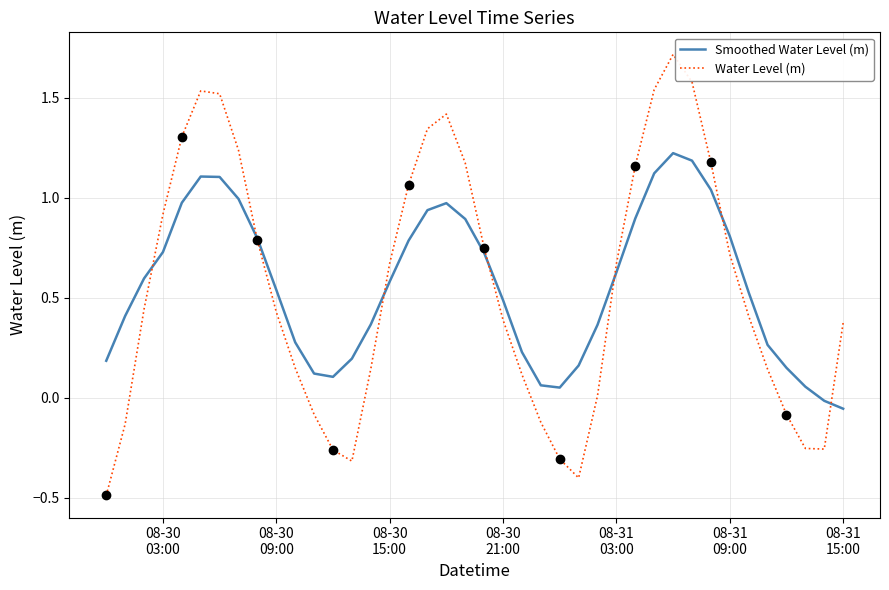

At how many categories does at least one series exceed 0?

39